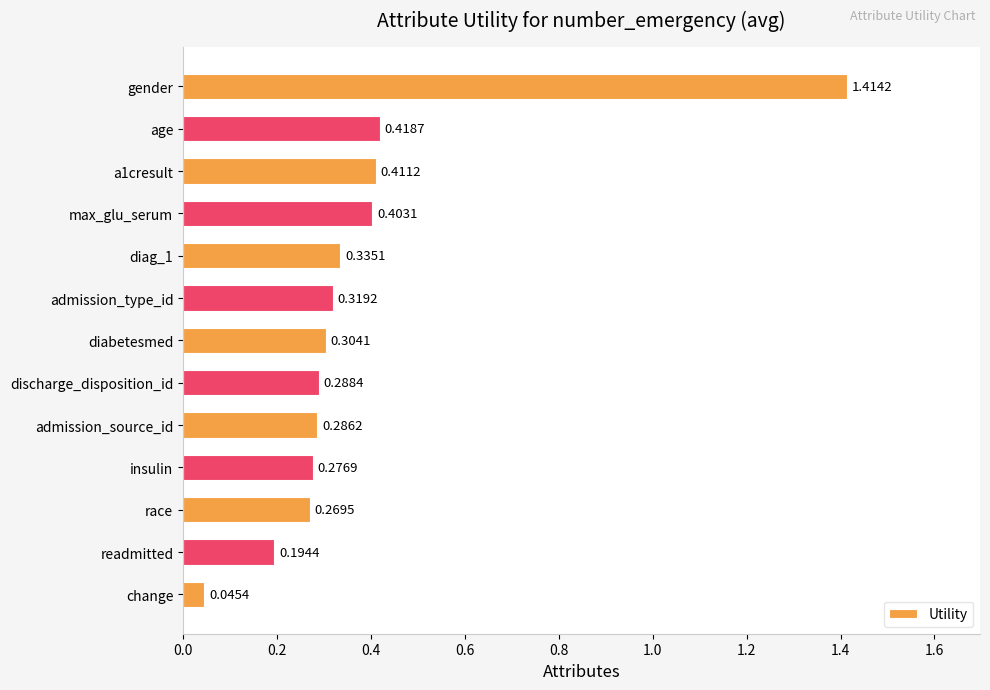

Which category has the lowest value across all series?

change